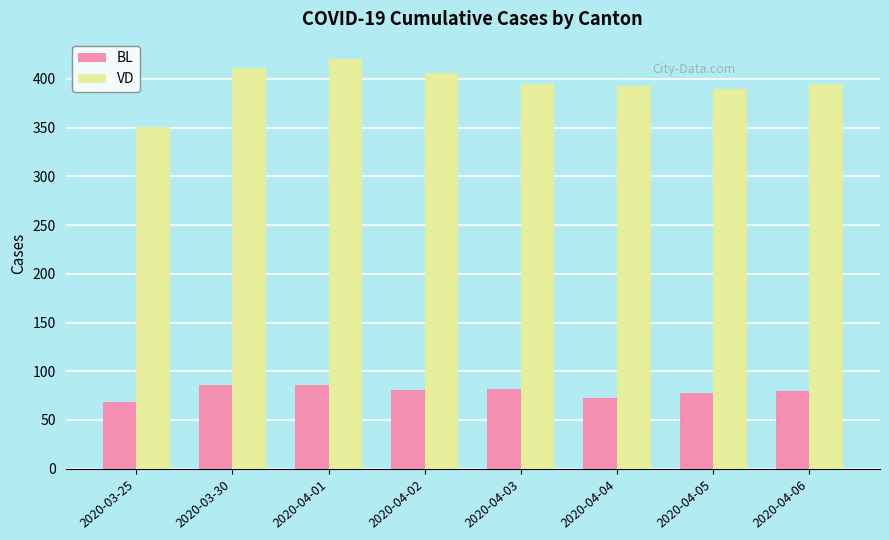

List the series in order of their overall mean, highest first.

VD, BL